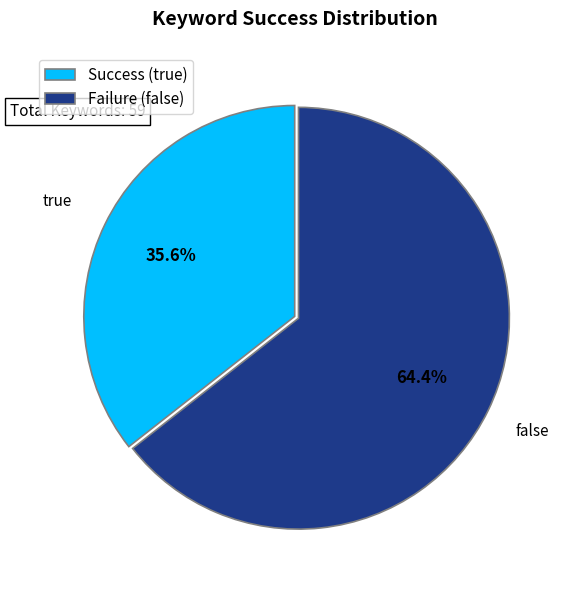

What is the ratio of the value at Failure (false) to the value at Success (true)?

1.8